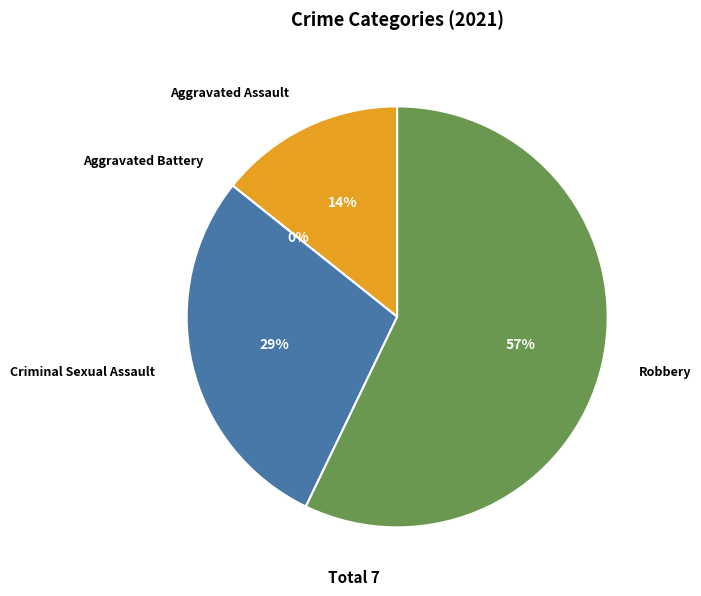

How many segments does this pie chart have?

4